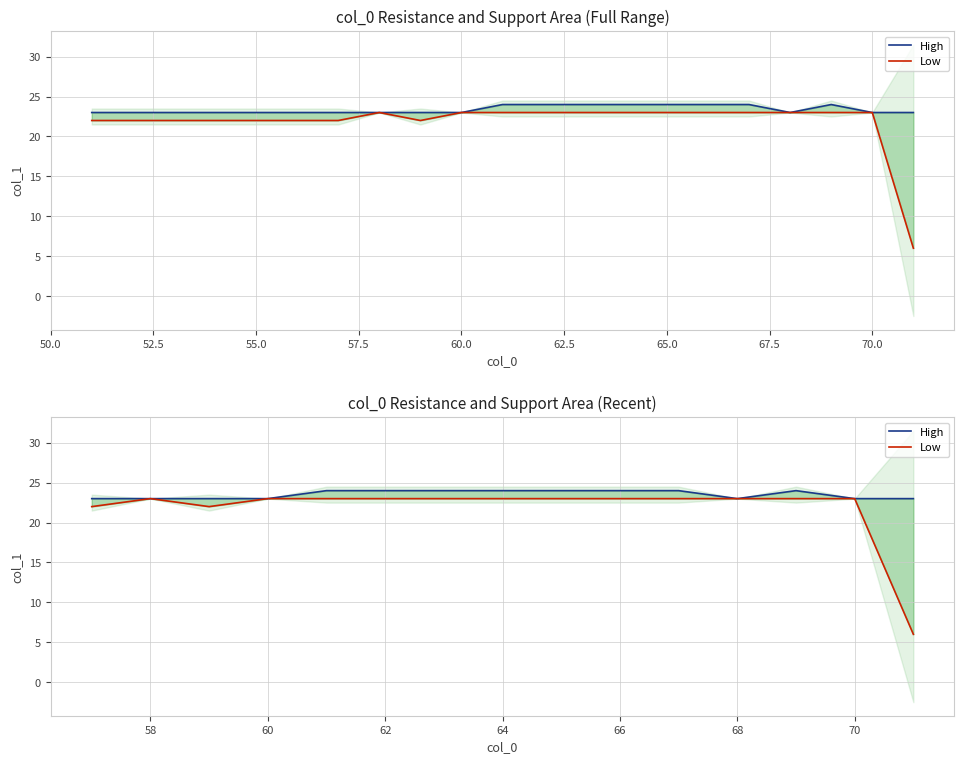

Reading left to right, what are all the values shown in this chart?

High: 23	23	23	23	24	24	24	24	24	24	24	23	24	23	23
Low: 22	23	22	23	23	23	23	23	23	23	23	23	23	23	6